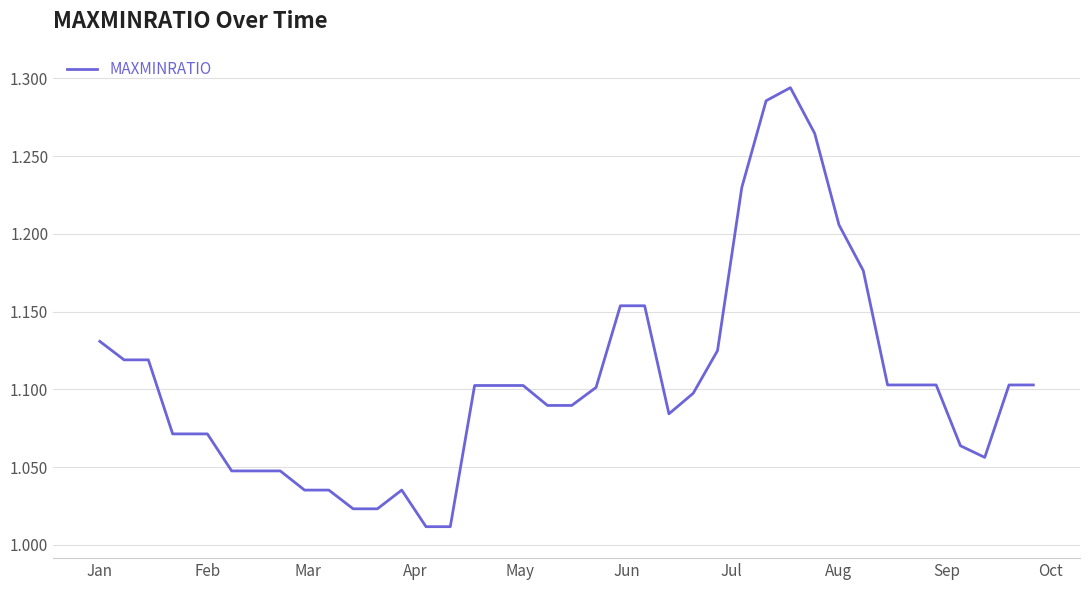

What is the difference between the maximum and minimum values?

0.3